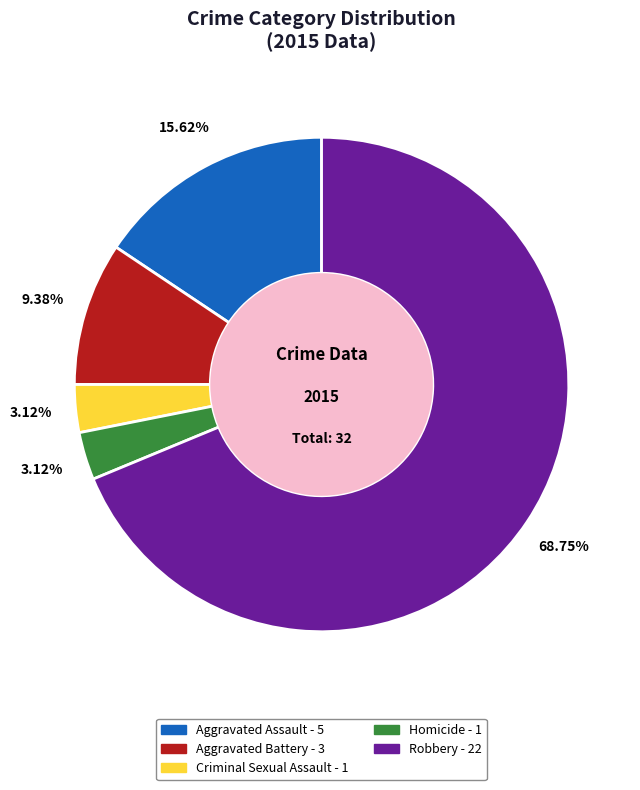

Count the number of slices in the pie.

5